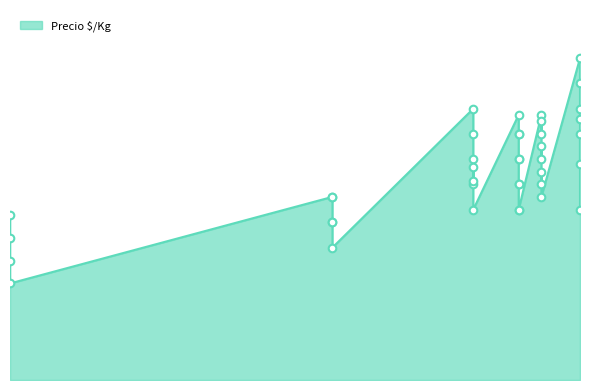

Which has a higher value, 2022-04-08 or 2022-04-08?

2022-04-08